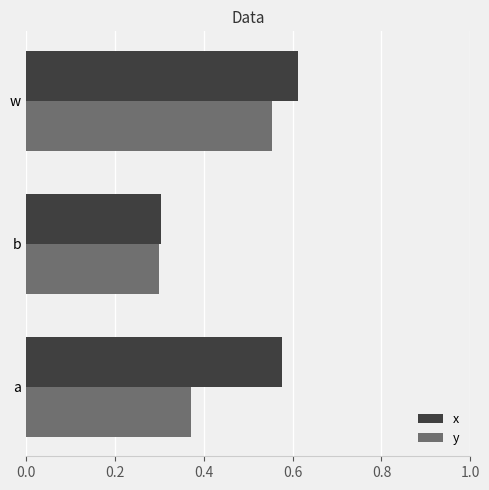

List the labels in order of y value, smallest first.

b, a, w